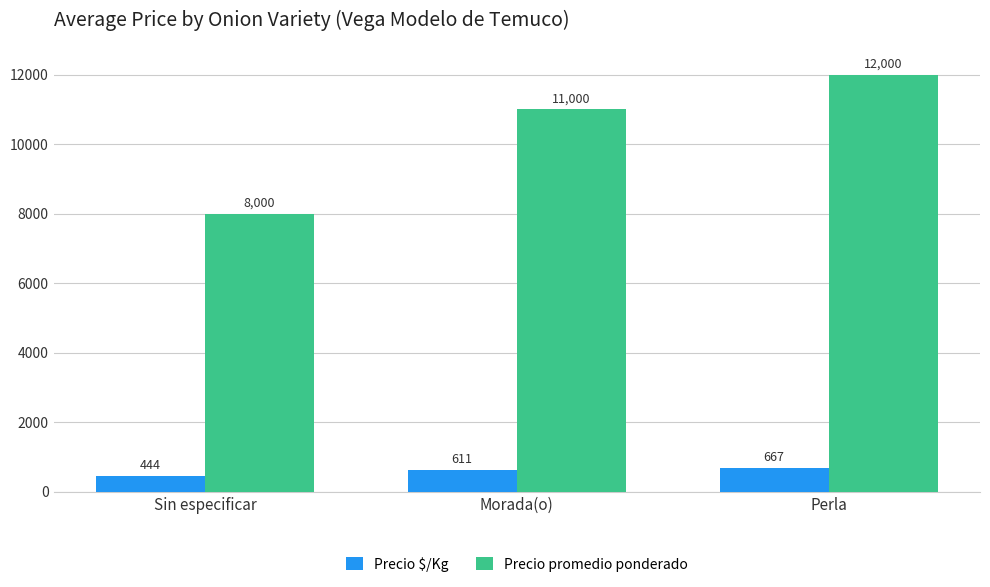

The Precio $/Kg series shows 667 at Perla. True or false?

True